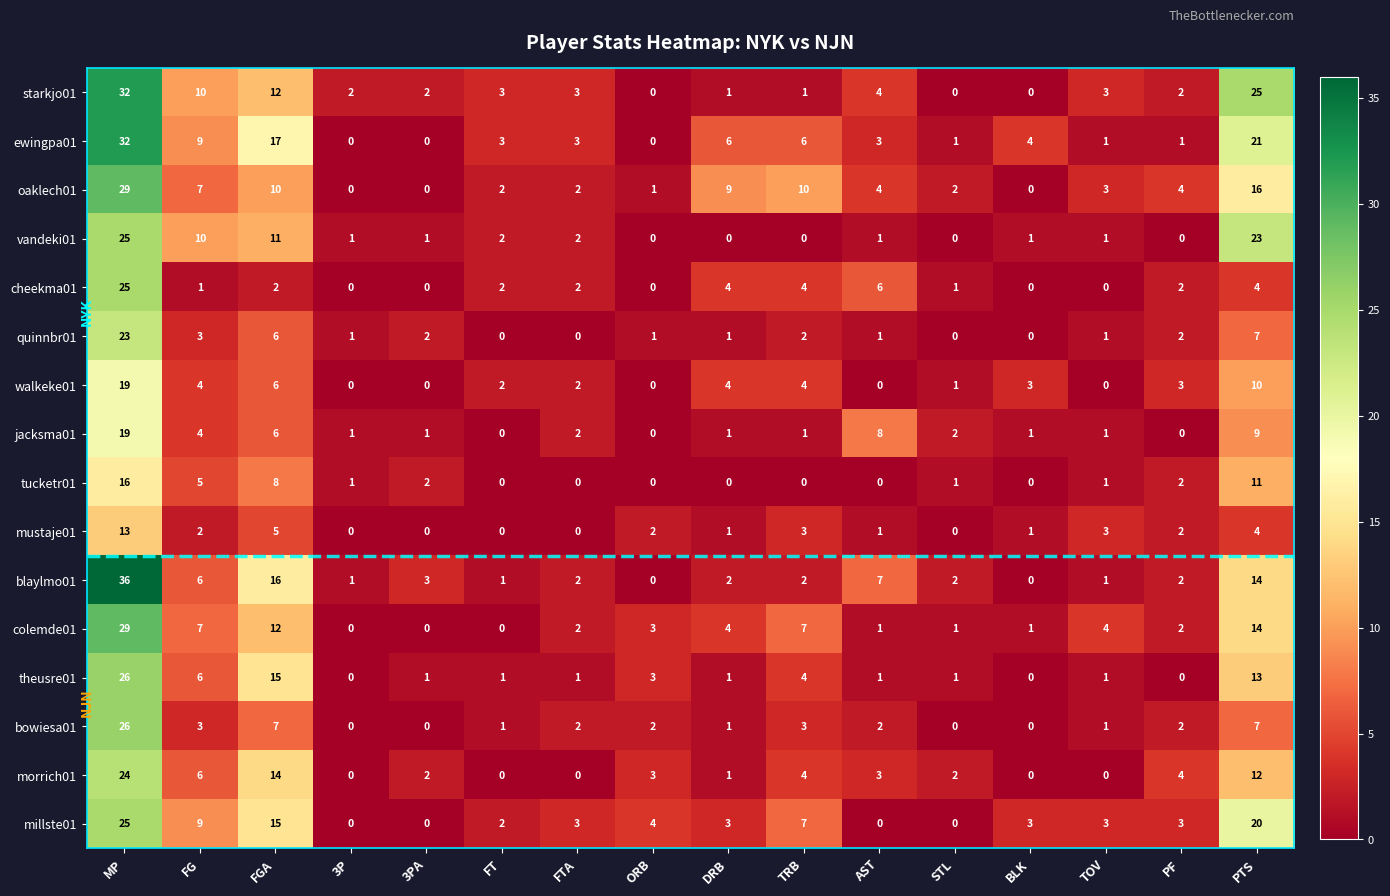

Where is walkeke01 nearest to the value 9?

PTS